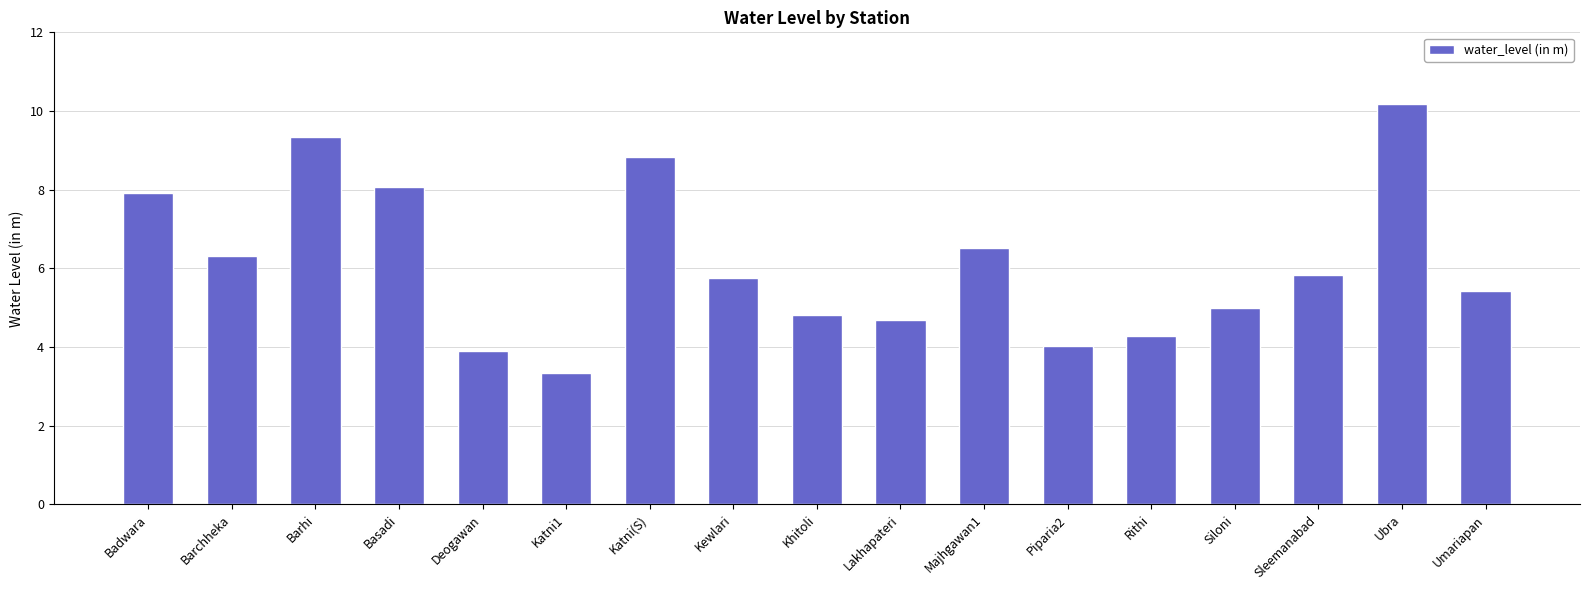

Read the value at Badwara.

7.9